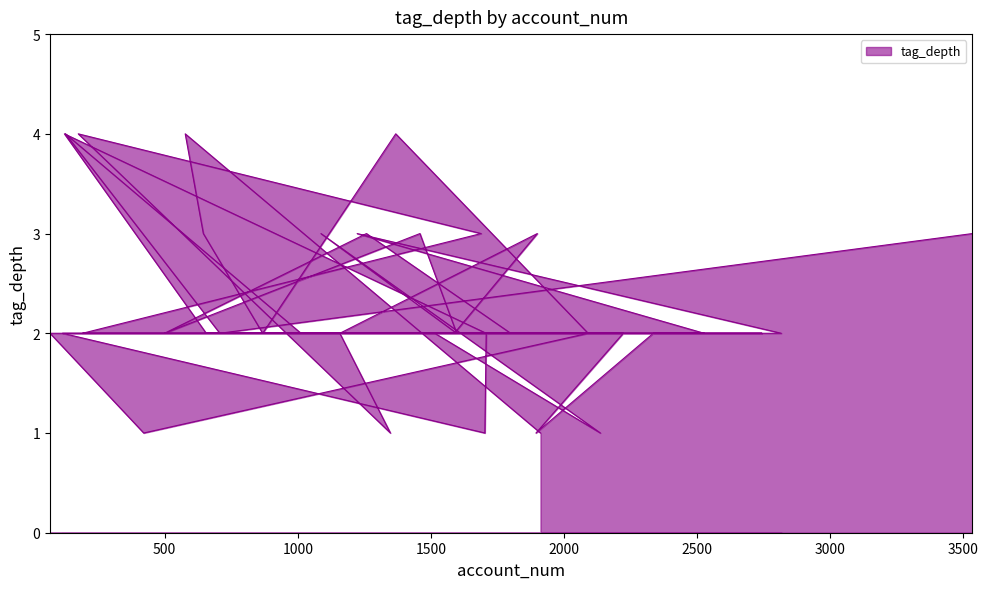

List the labels in order of value, largest first.

577, 1368, 123, 175, 127, 645, 1223, 1087, 1459, 1258, 1689, 1900, 3535, 868, 2091, 69, 2614, 2744, 116, 1708, 656, 2223, 2336, 2817, 2527, 1515, 1597, 499, 1800, 191, 1158, 1588, 1012, 707, 1912, 421, 1703, 1895, 2137, 1348